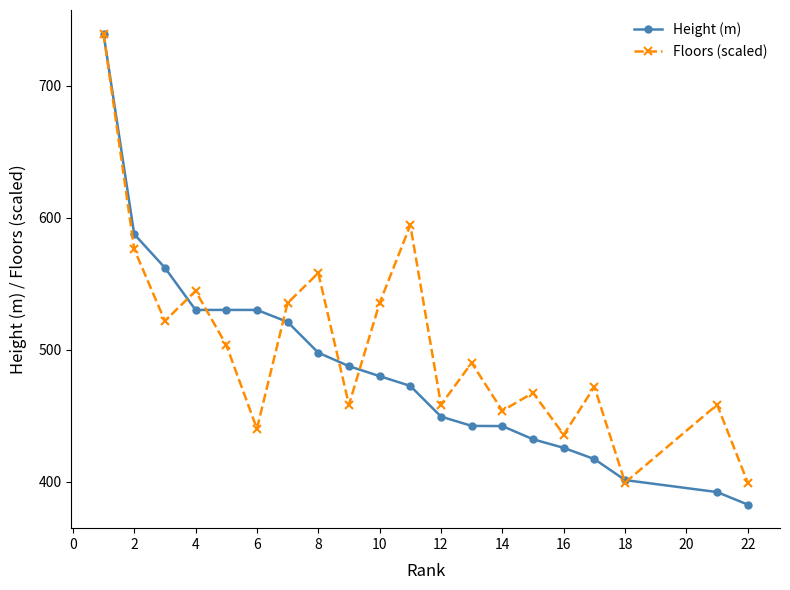

Which series has the largest total across all categories?

Floors (scaled)